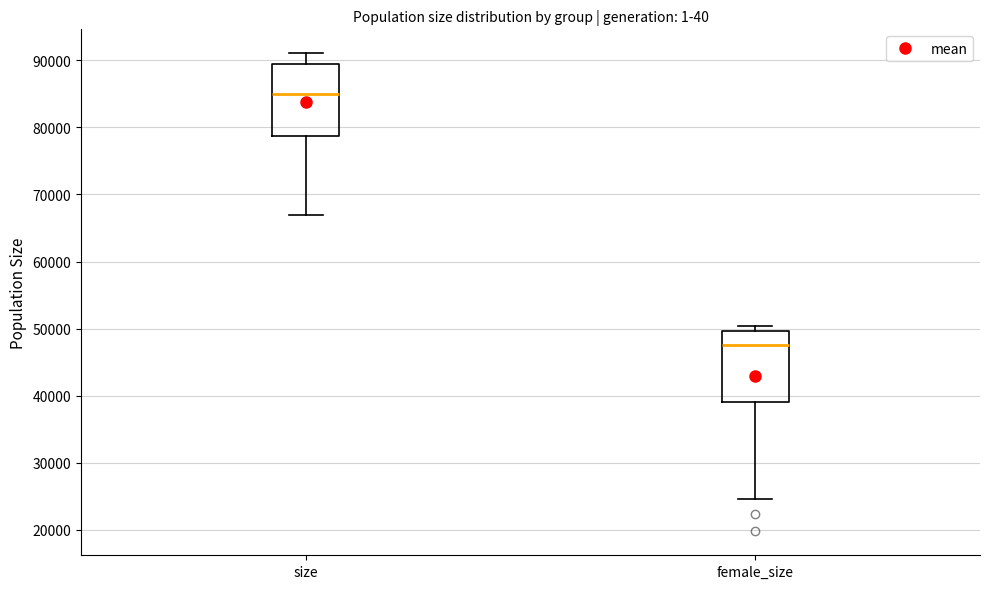

Where does the median line of the box for size sit on the y-axis? The values are not printed on the chart, so give them approximately, as read against the axis.

85000